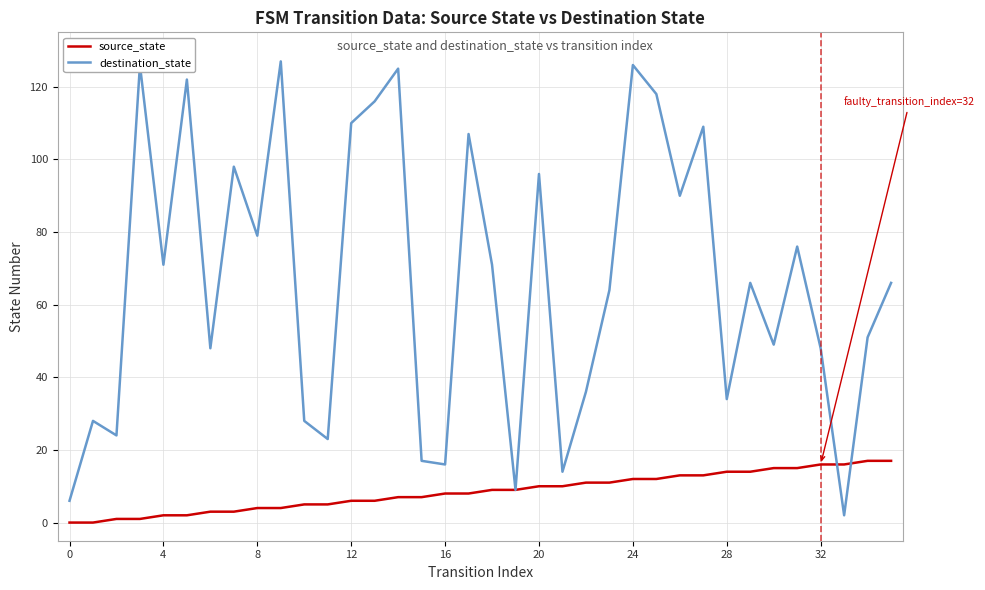

Which series has the largest total across all categories?

destination_state